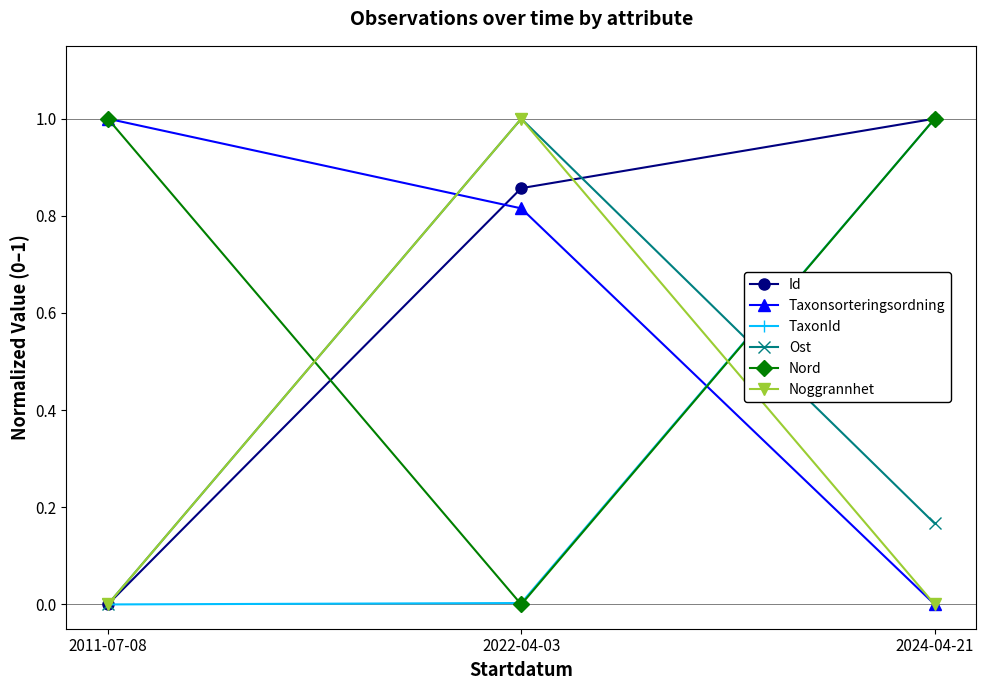

At which category is the sum across all series the highest?

2022-04-03